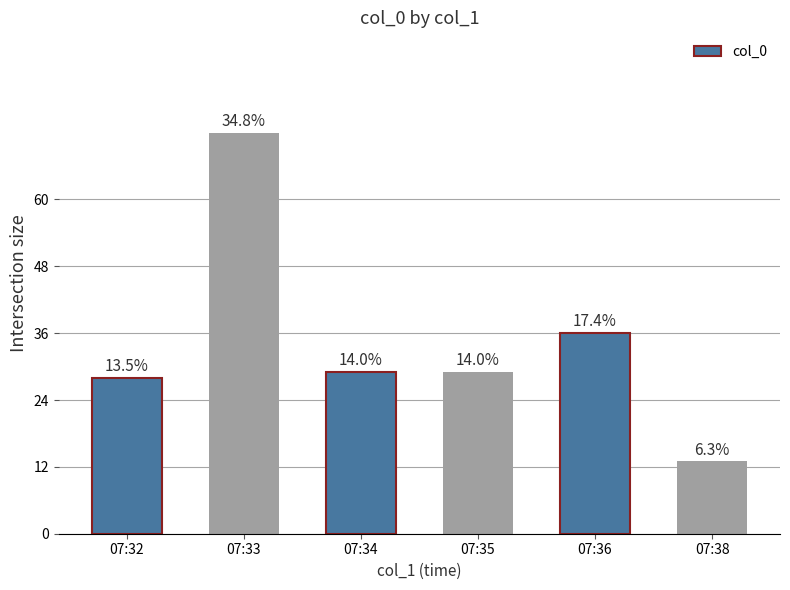

Are the bars horizontal?

No